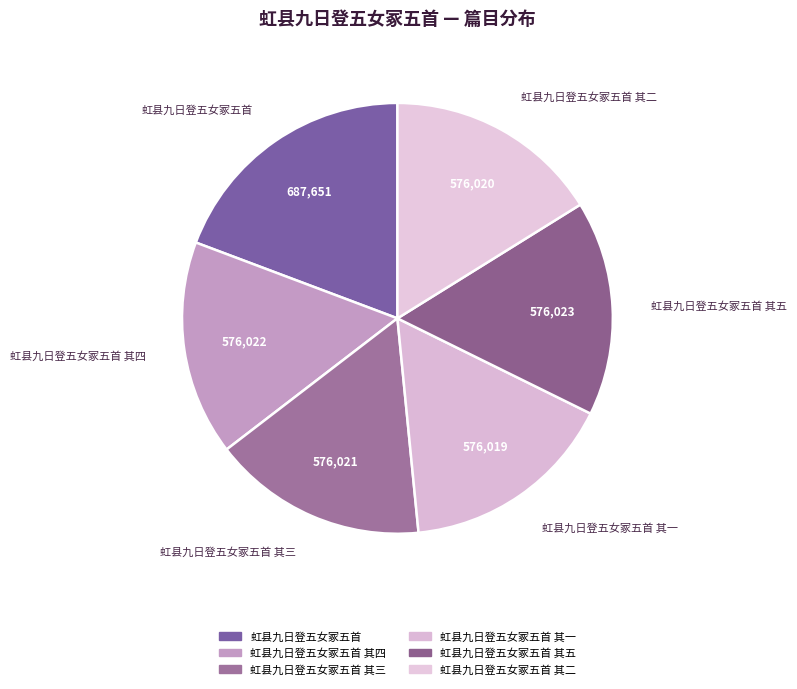

Count the number of slices in the pie.

6